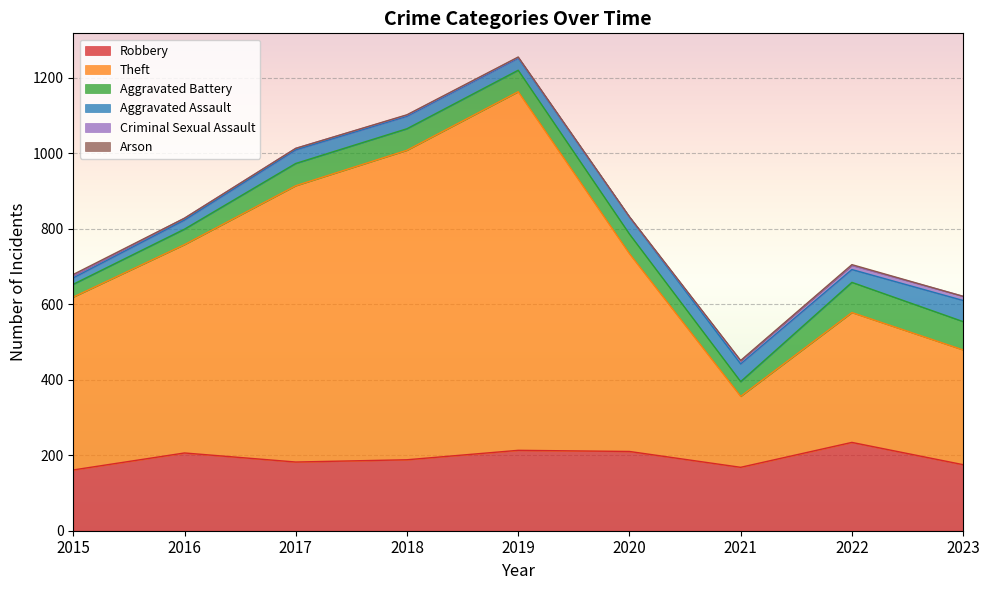

What is the value of the Theft point at the 7th from the left?

188